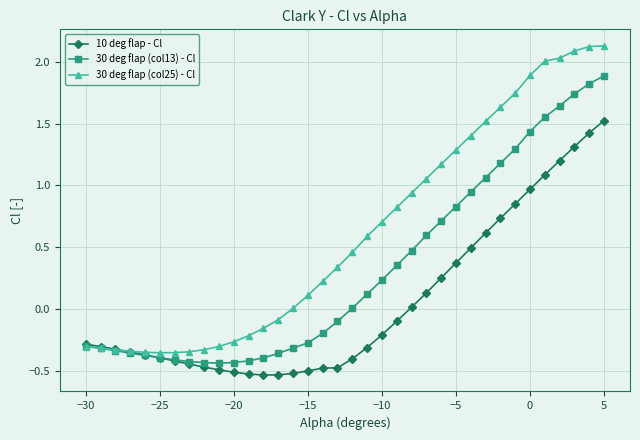

Which series has the largest range (max minus min)?

30 deg flap (col25) - Cl